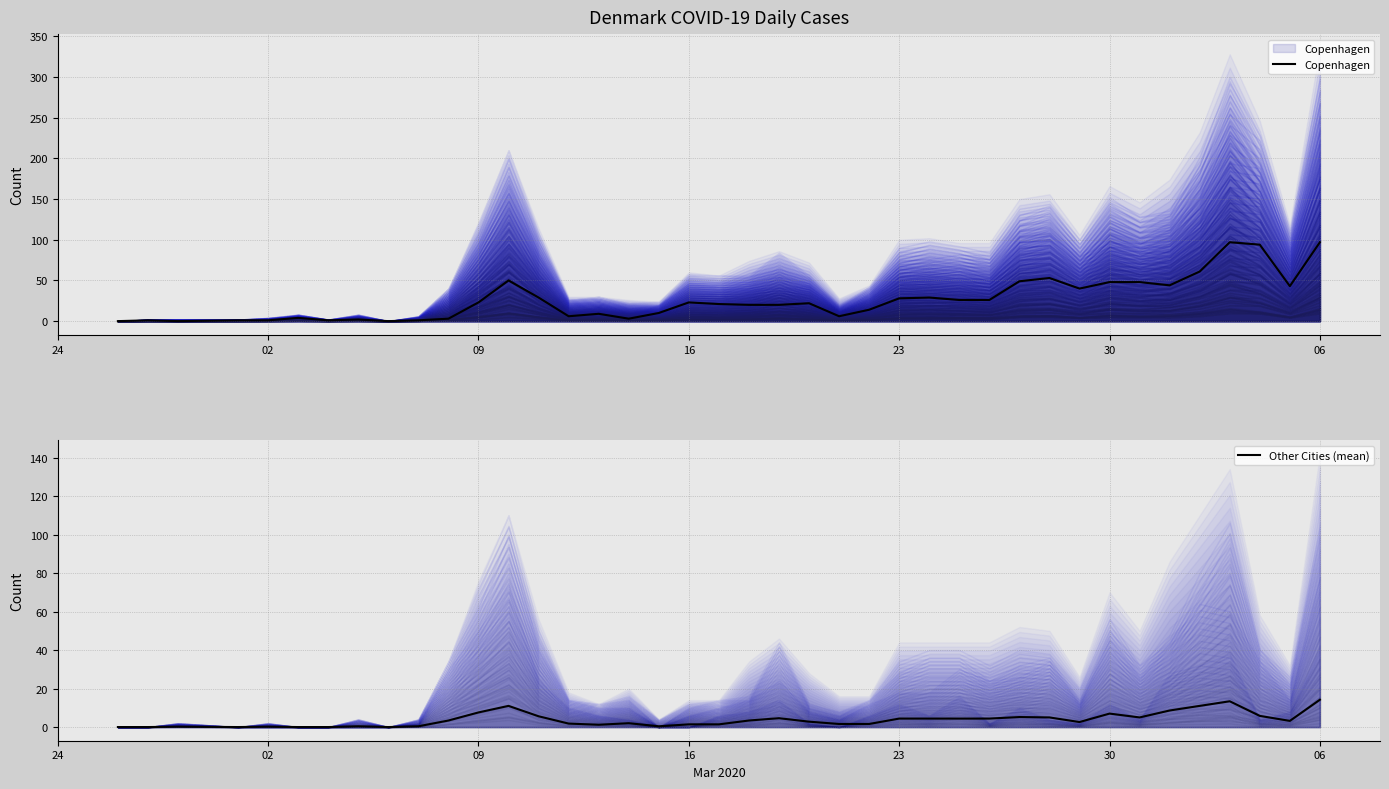

Does the chart display data point markers on the line(s)?

No